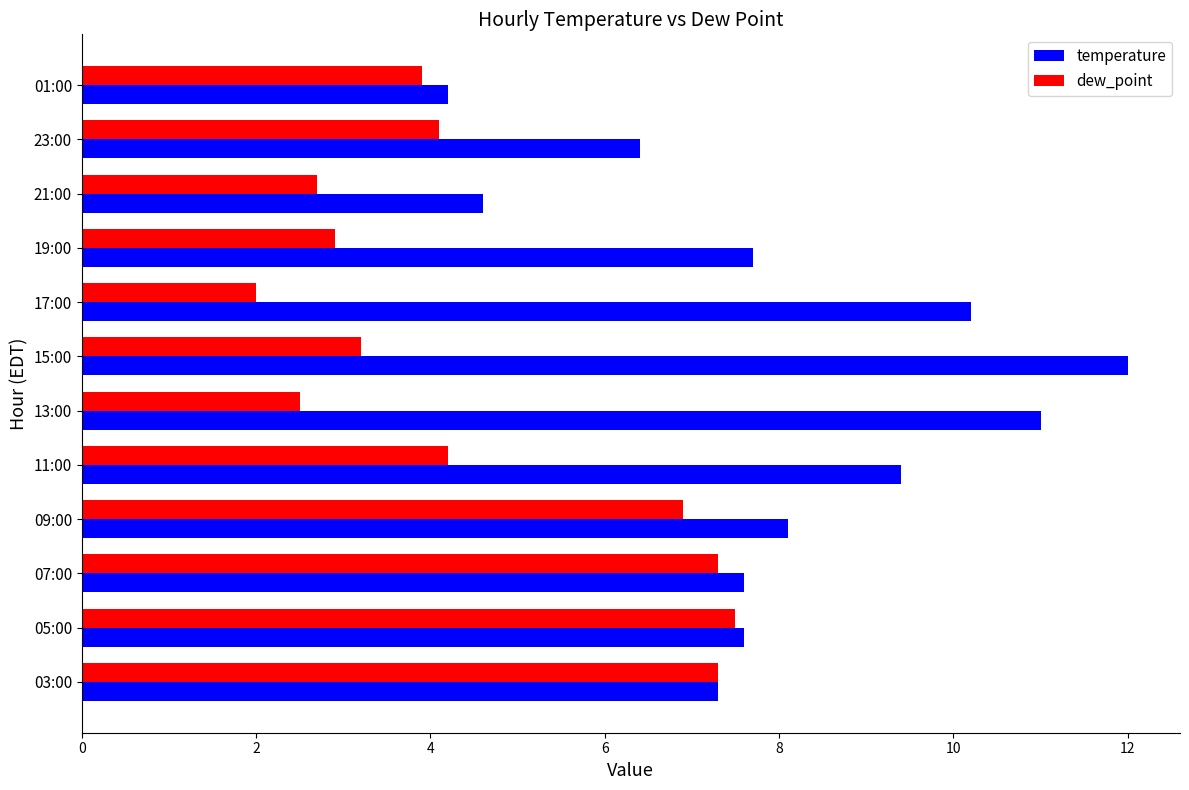

What is the approximate value of temperature at 23:00?

6.4